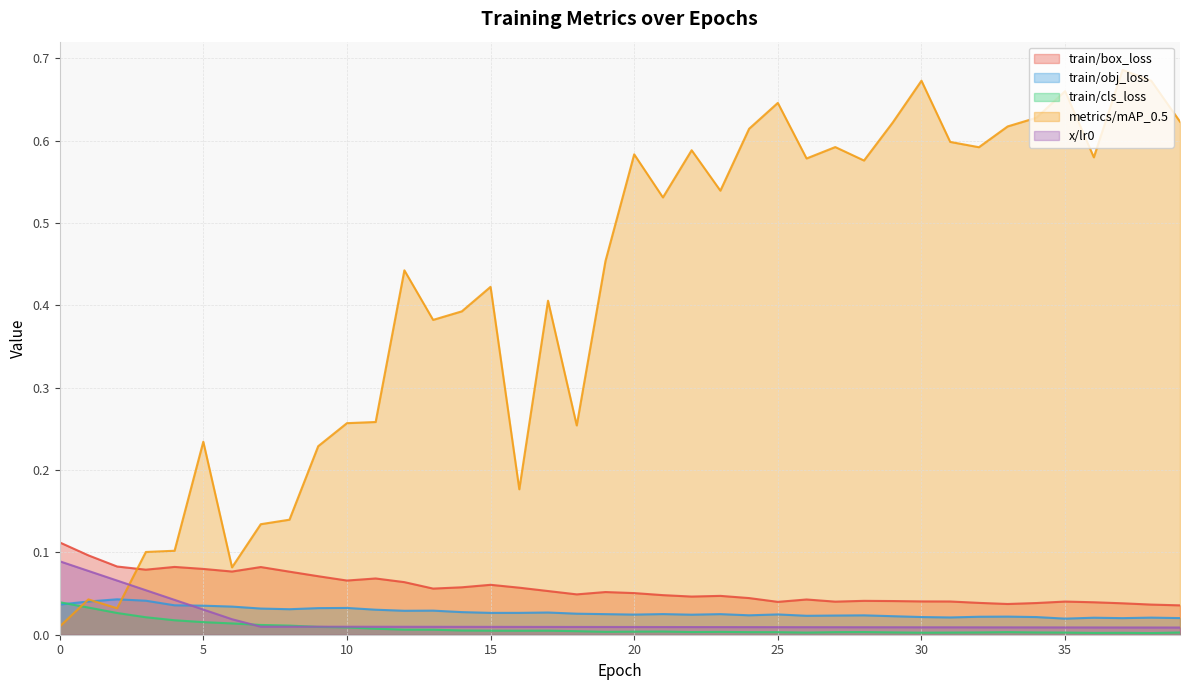

How many lines are shown in the chart?

5